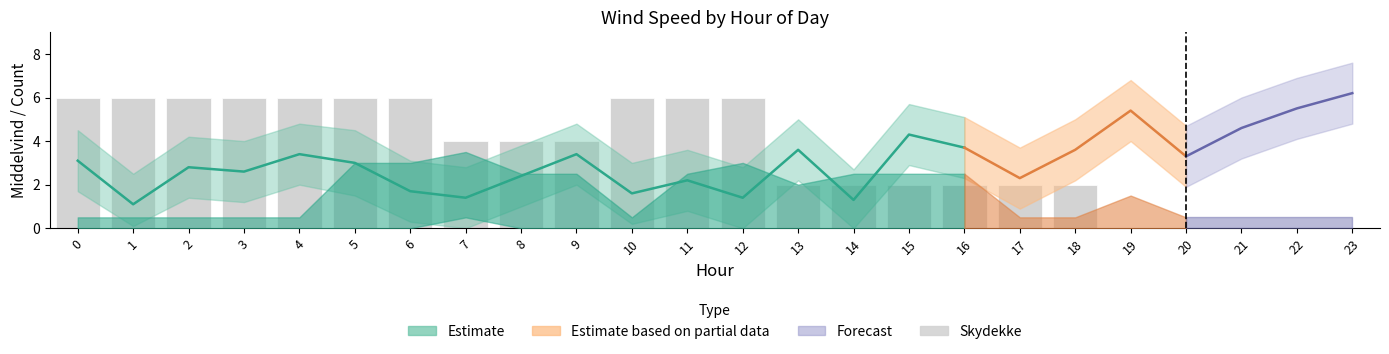

Reading left to right, what are all the values shown in this chart?

0=6	1=6	2=6	3=6	4=6	5=6	6=6	7=4	8=4	9=4	10=6	11=6	12=6	13=2	14=2	15=2	16=2	17=2	18=2	19=0	20=0	21=0	22=0	23=0